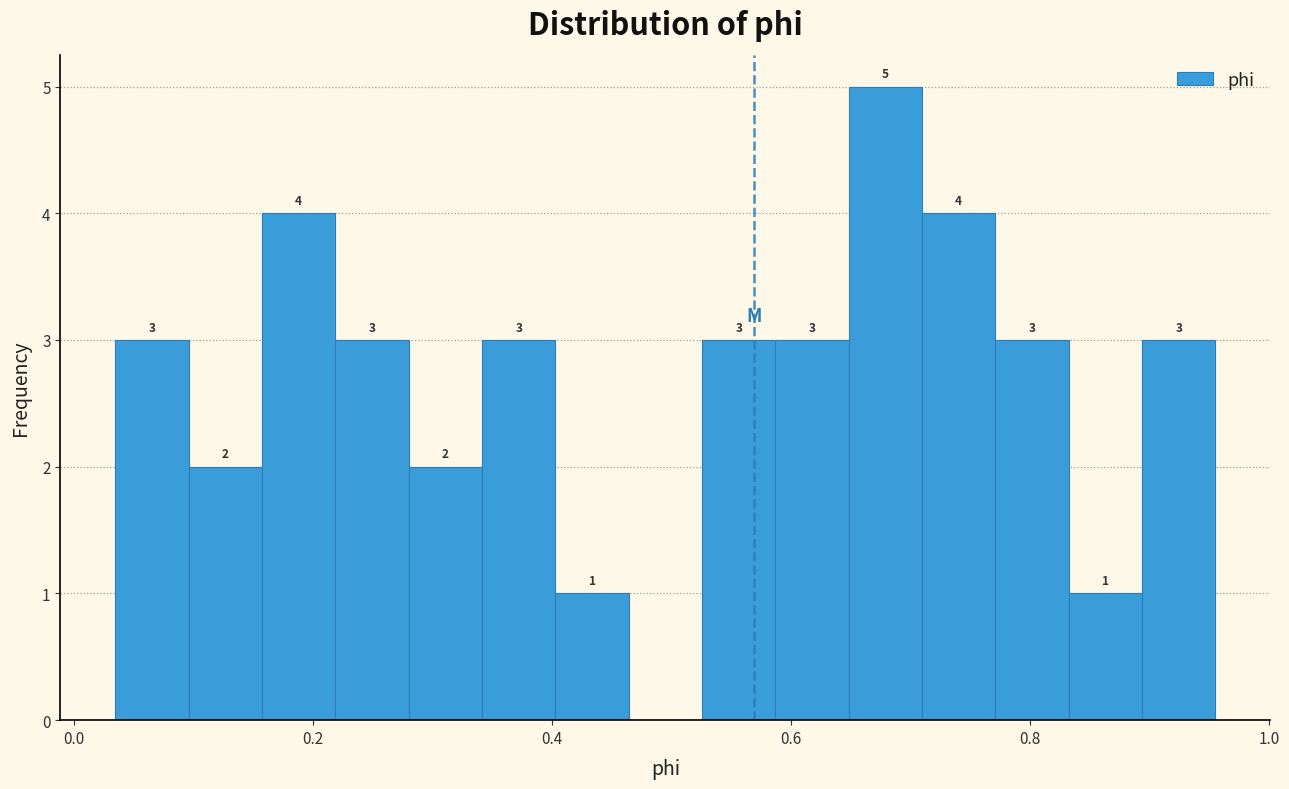

Read against the x-axis, roughly where is the centre of the tallest bar?

0.68